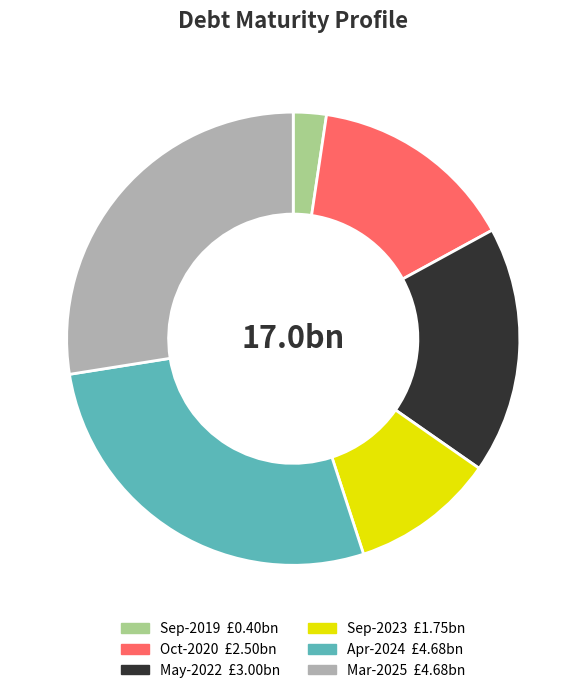

Which slice is the smallest?

Sep-2019